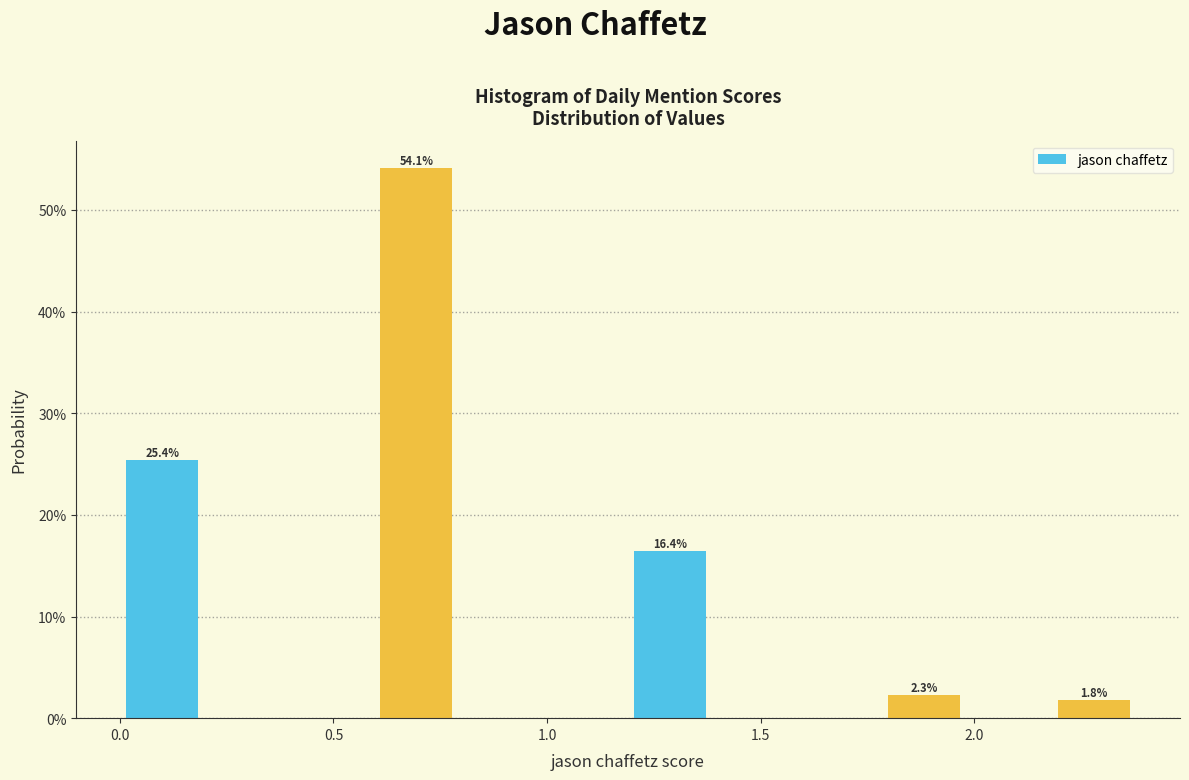

Around what value on the x-axis is the tallest bar? Give the approximate position of its centre, as read against the axis.

0.70